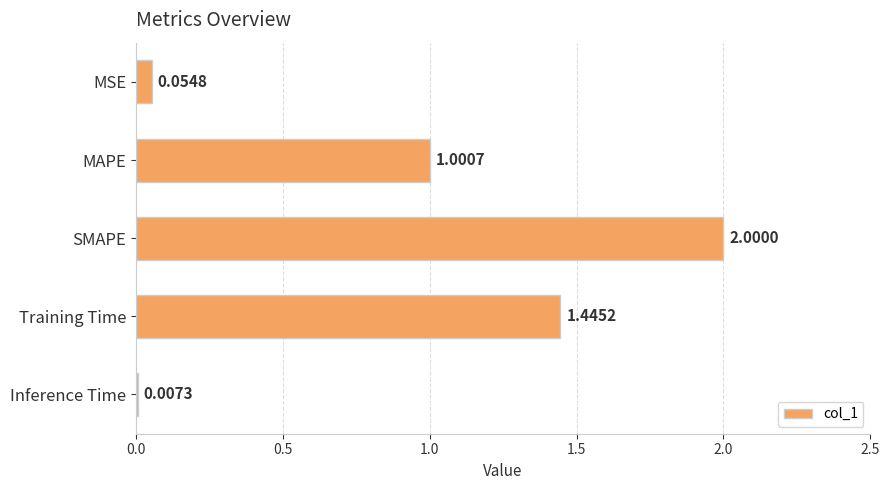

What is the change in value from MAPE to Inference Time?

-1.0